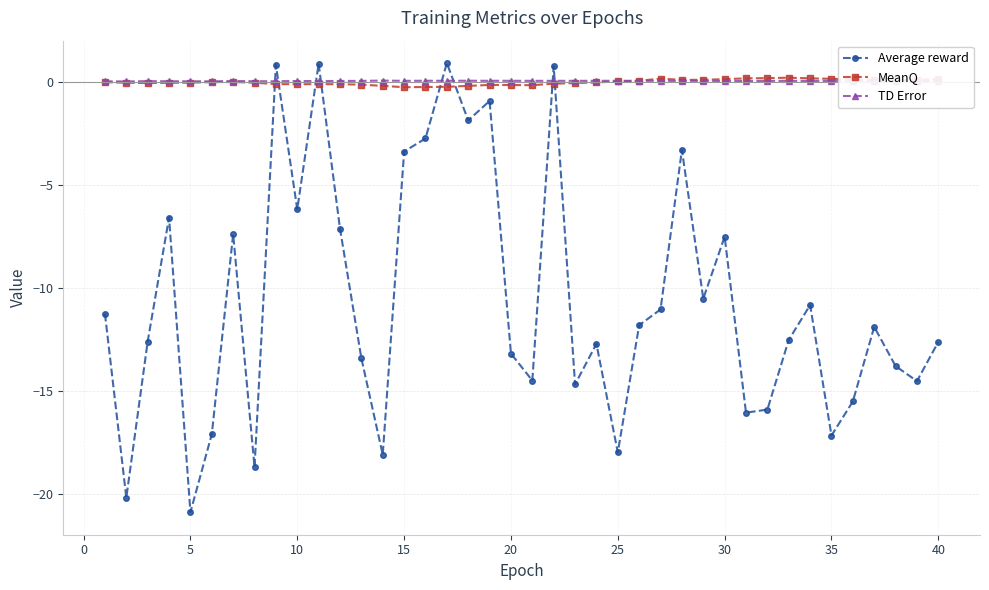

How many interior local peaks does the Average reward series have?

12